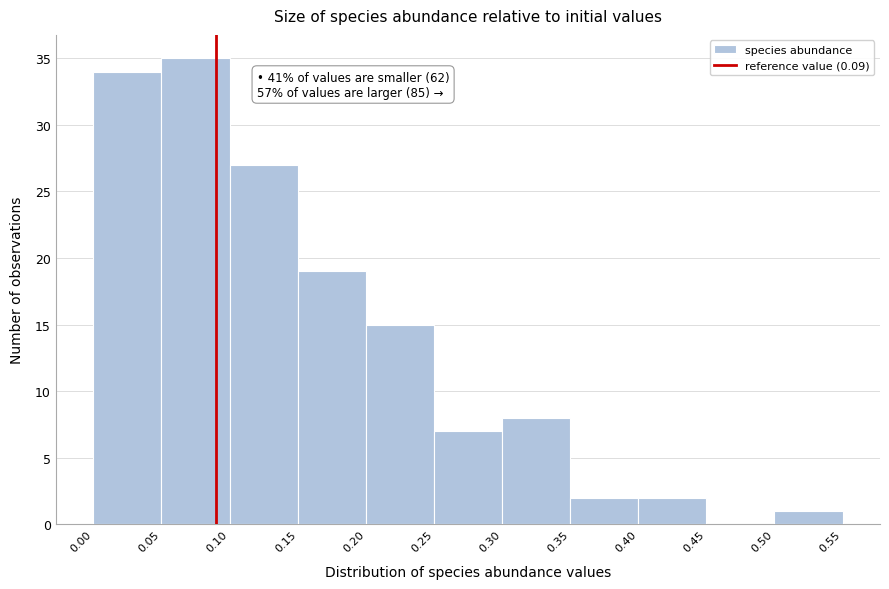

Which range on the x-axis has the tallest bar?

0.05 to 0.10